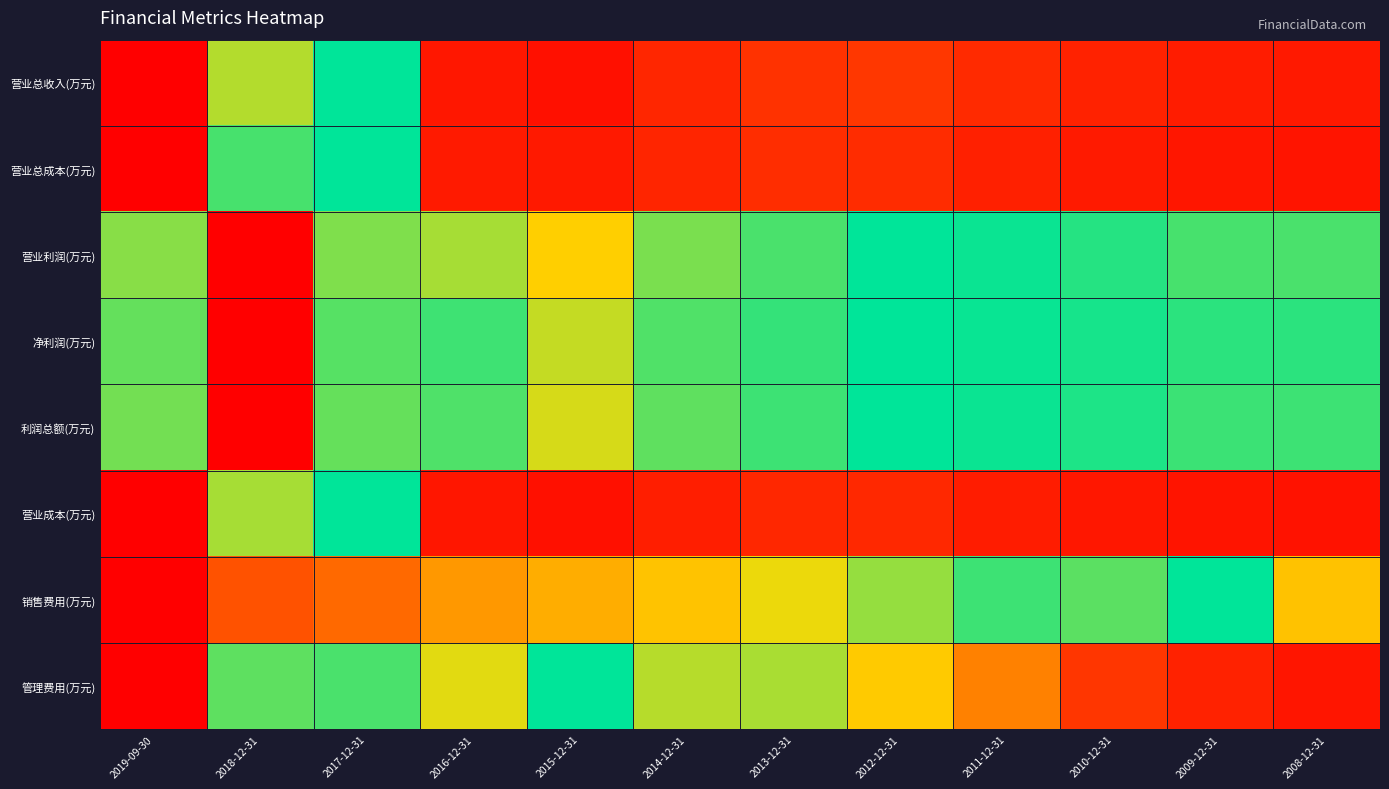

Rank the series by their maximum value, from highest to lowest.

营业总收入(万元), 营业总成本(万元), 营业利润(万元), 净利润(万元), 利润总额(万元), 营业成本(万元), 销售费用(万元), 管理费用(万元)